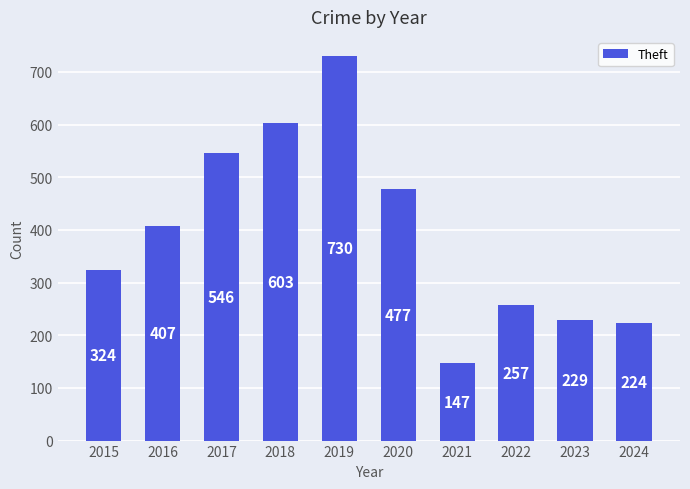

How many data points are less than 407?

5